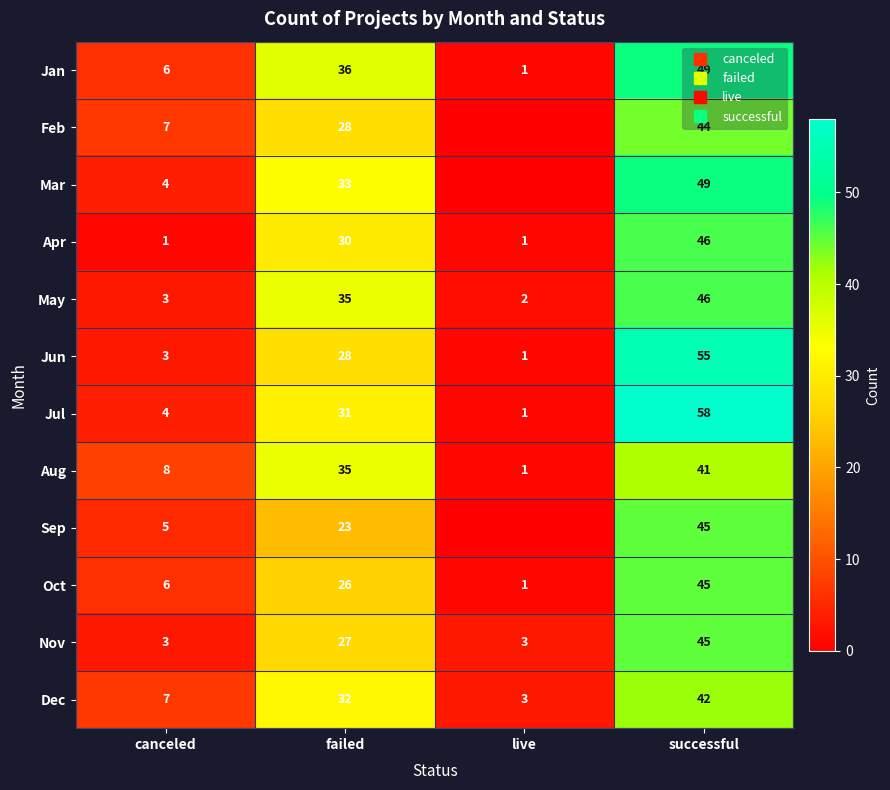

How many distinct data groups are displayed?

12